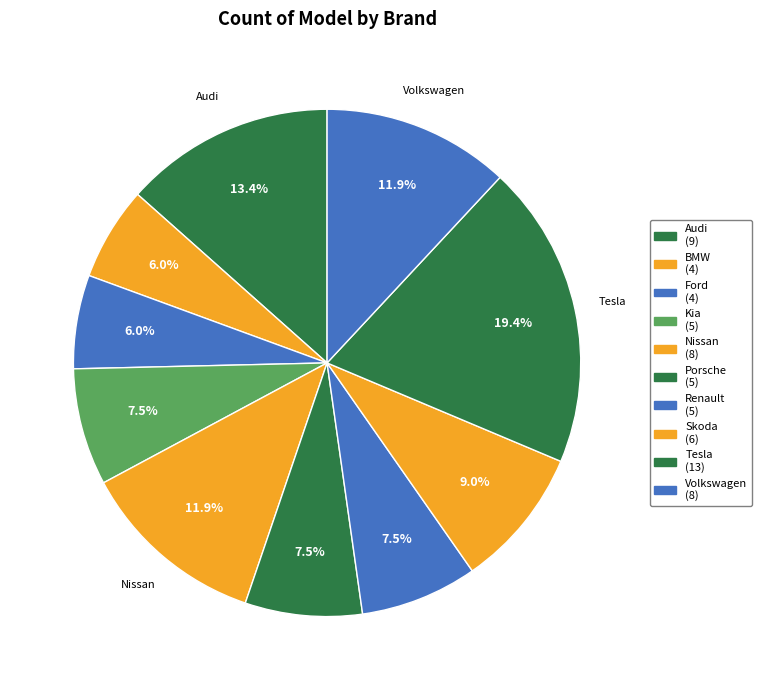

Combined, what portion of the pie is Skoda and Audi?

22.4%